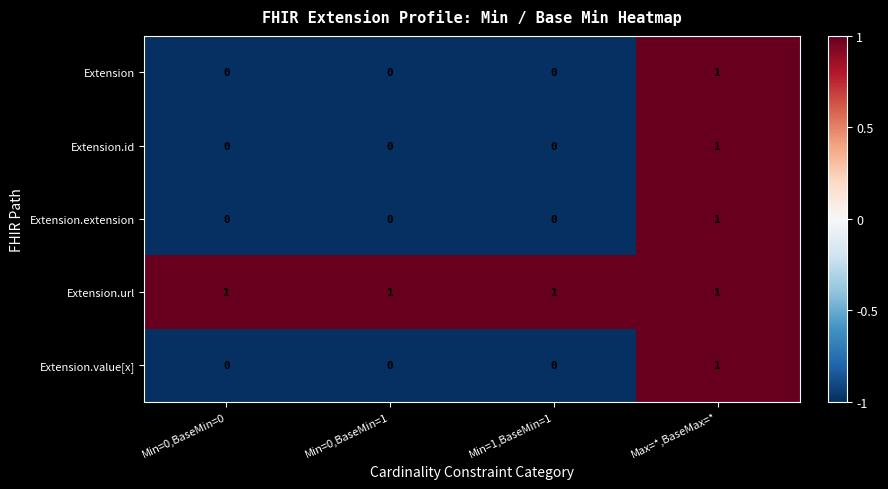

At which category is the sum across all series the highest?

Max=*,BaseMax=*